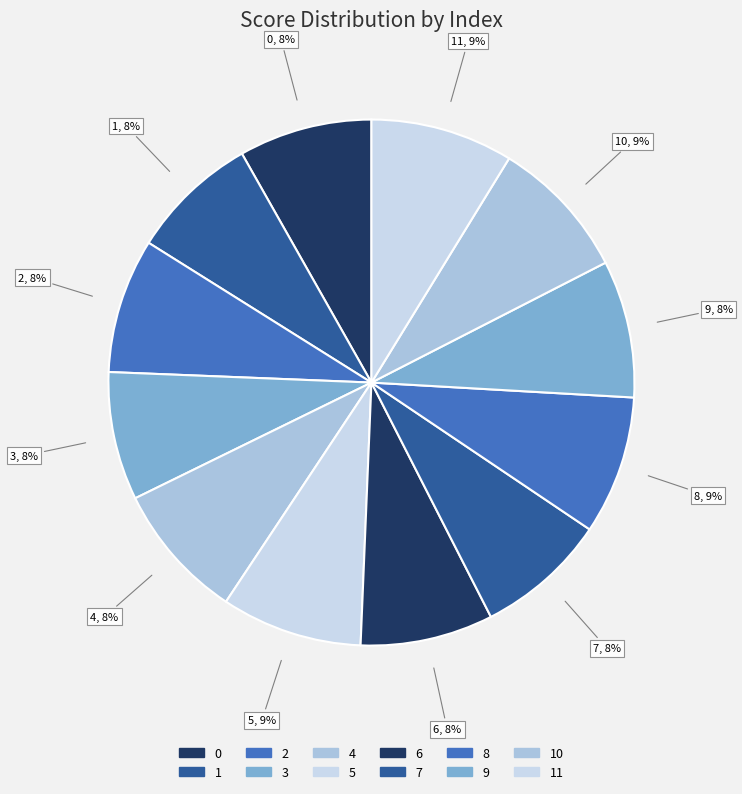

To the nearest percent, what is the average slice percentage?

8%